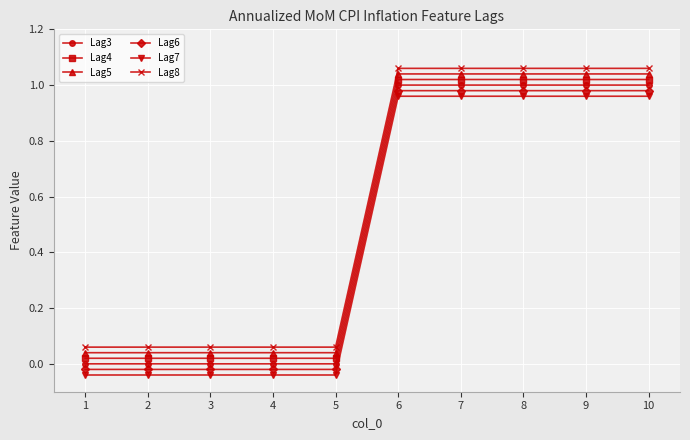

Is the value of Lag7 at 4 greater than the value of Lag5 at 8?

No